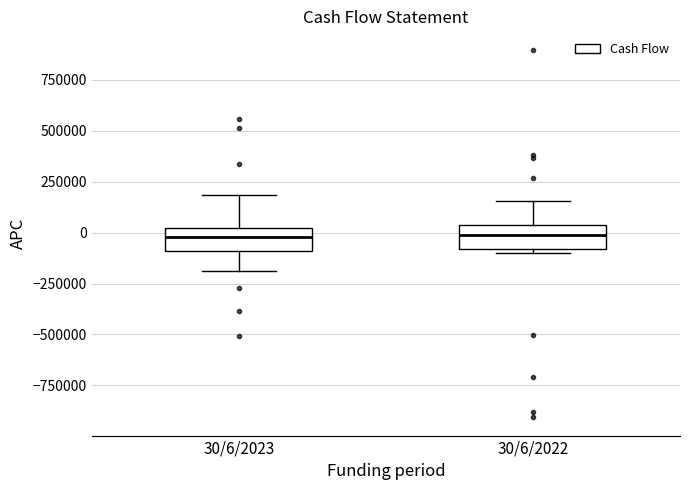

Reading left to right, read every box against the y-axis: the position of its median line, the range the box covers, and the ends of its whiskers. The values are not printed on the chart, so give them approximately, as read against the axis.

30/6/2023: median 0, box -100000 to 50000, whiskers -200000 to 200000
30/6/2022: median 0, box -100000 to 50000, whiskers -100000 (just below the box's lower edge) to 150000